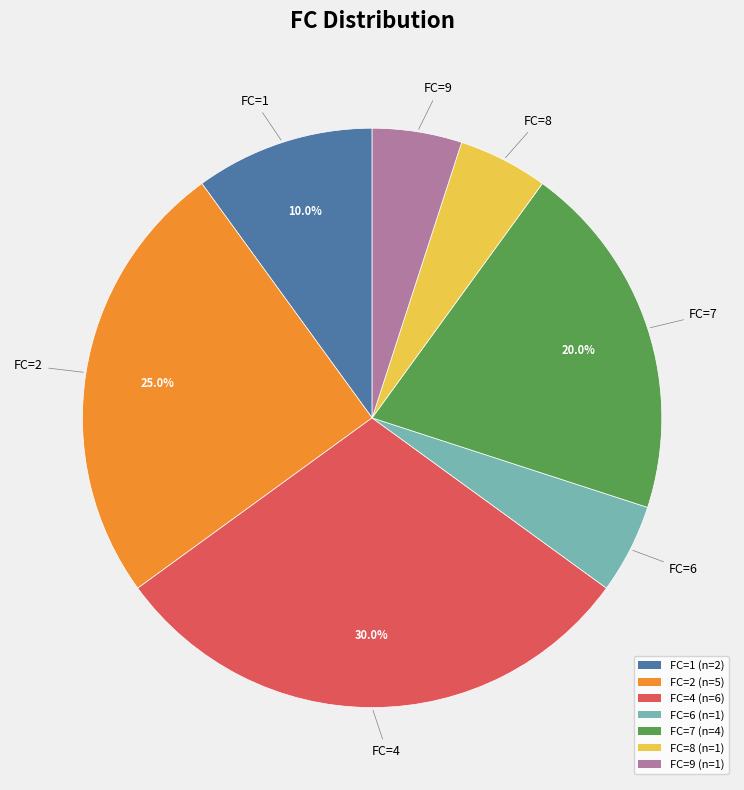

What is the largest slice in the pie chart?

FC=4 (n=6)